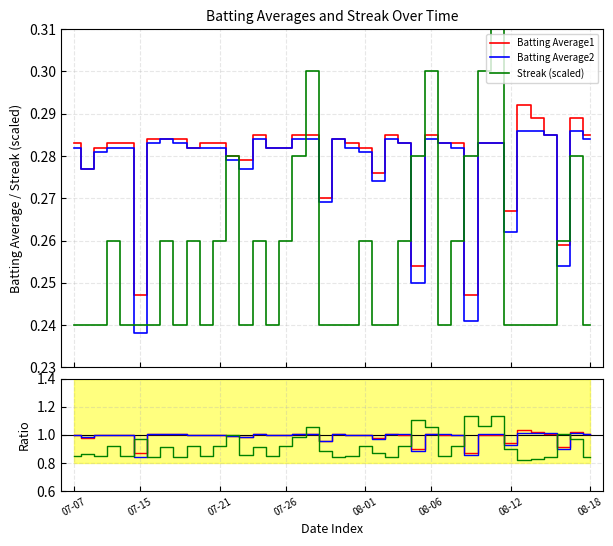

Between which two adjacent categories do Batting Average1 and Batting Average2 first intersect?

07-15 and 07-21